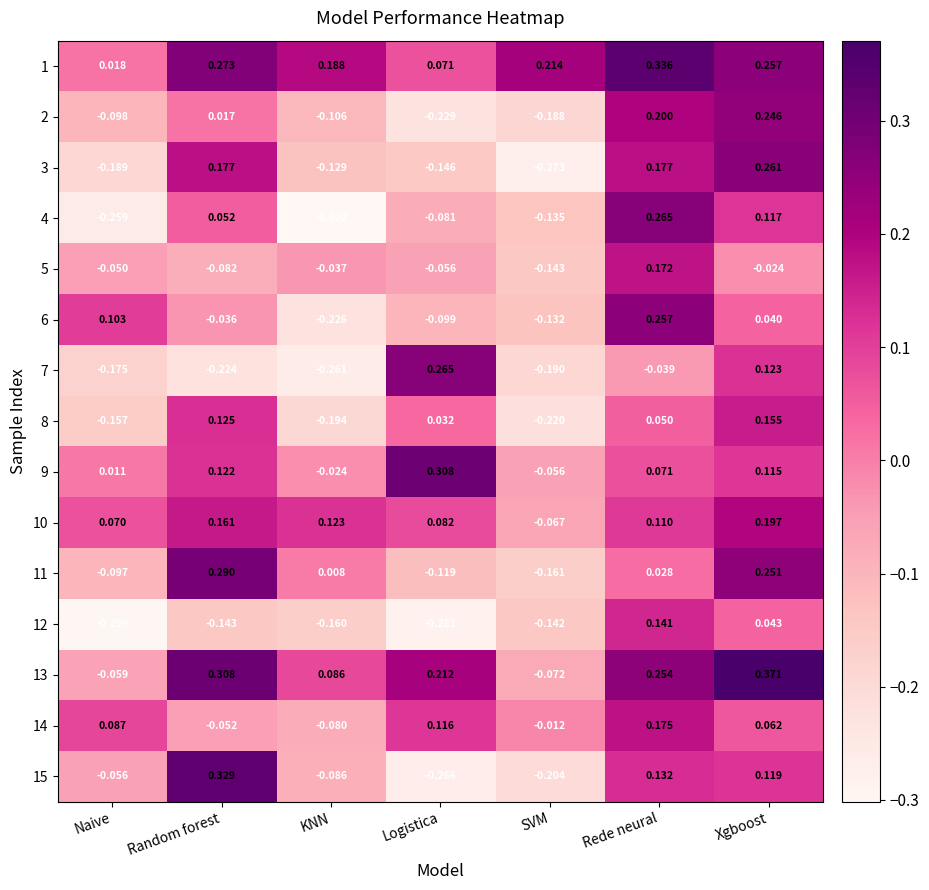

At which category is the sum across all series the highest?

Xgboost